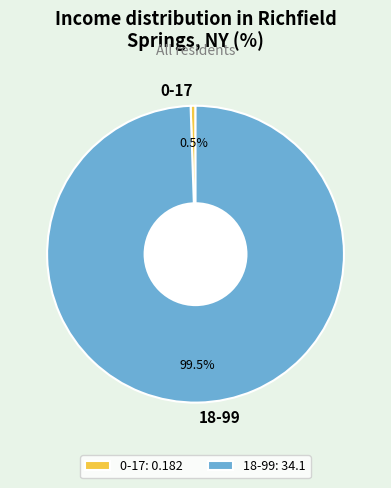

How much of the chart is everything except 0-17?

99.5%